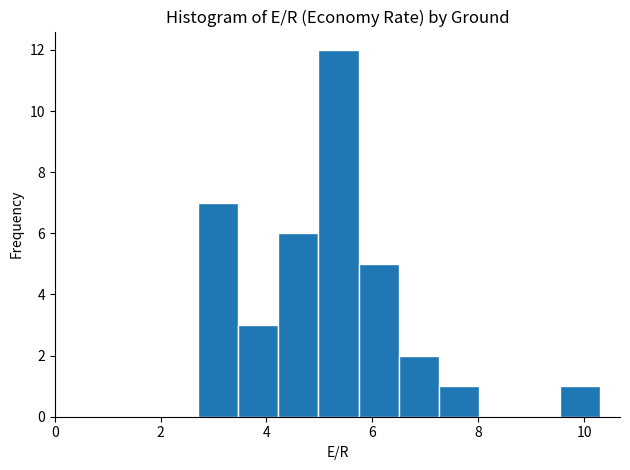

Read against the x-axis, roughly where is the centre of the tallest bar?

5.4